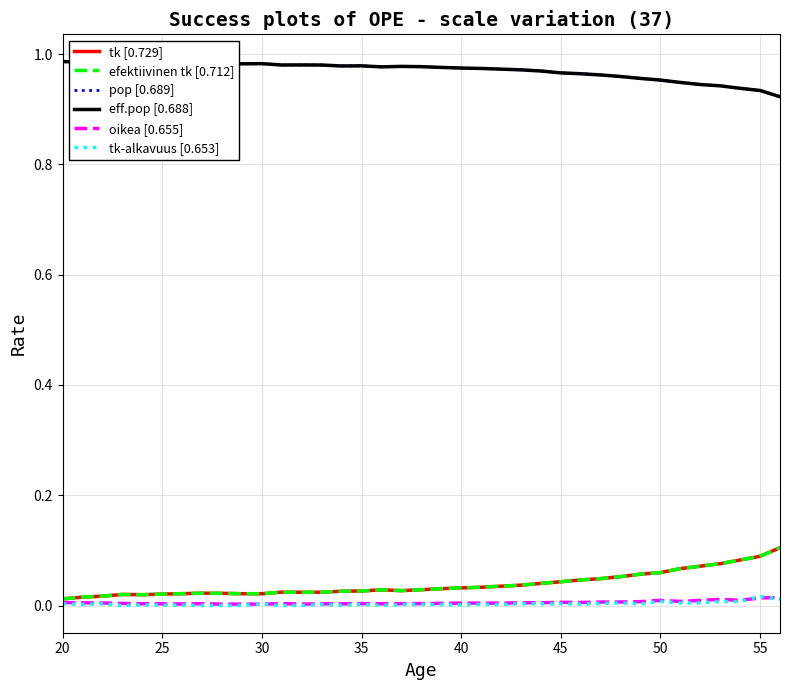

List the series in order of their peak value, lowest first.

oikea [0.655], tk-alkavuus [0.653], tk [0.729], efektiivinen tk [0.712], pop [0.689], eff.pop [0.688]